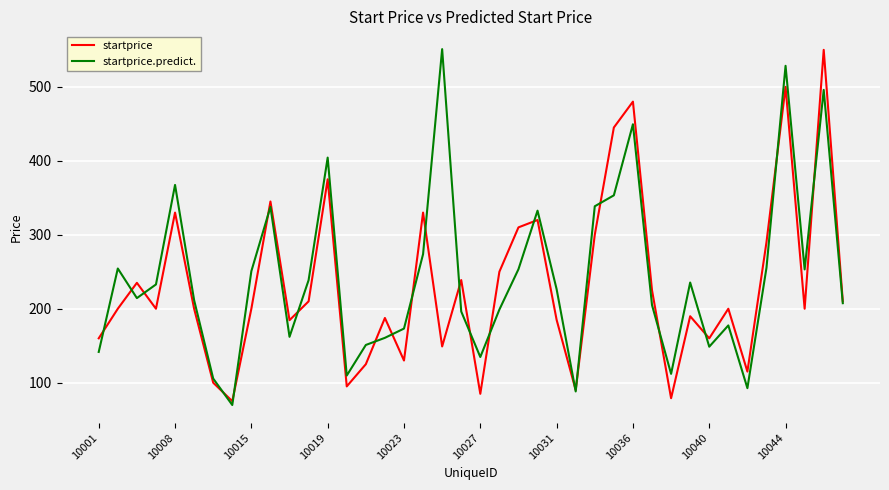

Does the chart display data point markers on the line(s)?

No